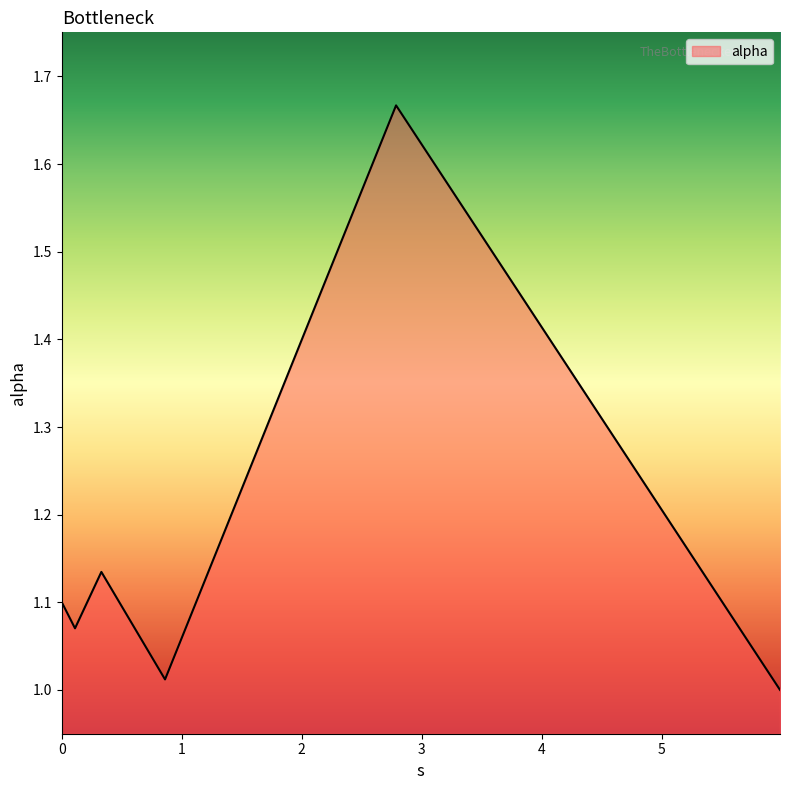

What is the average value?

1.2